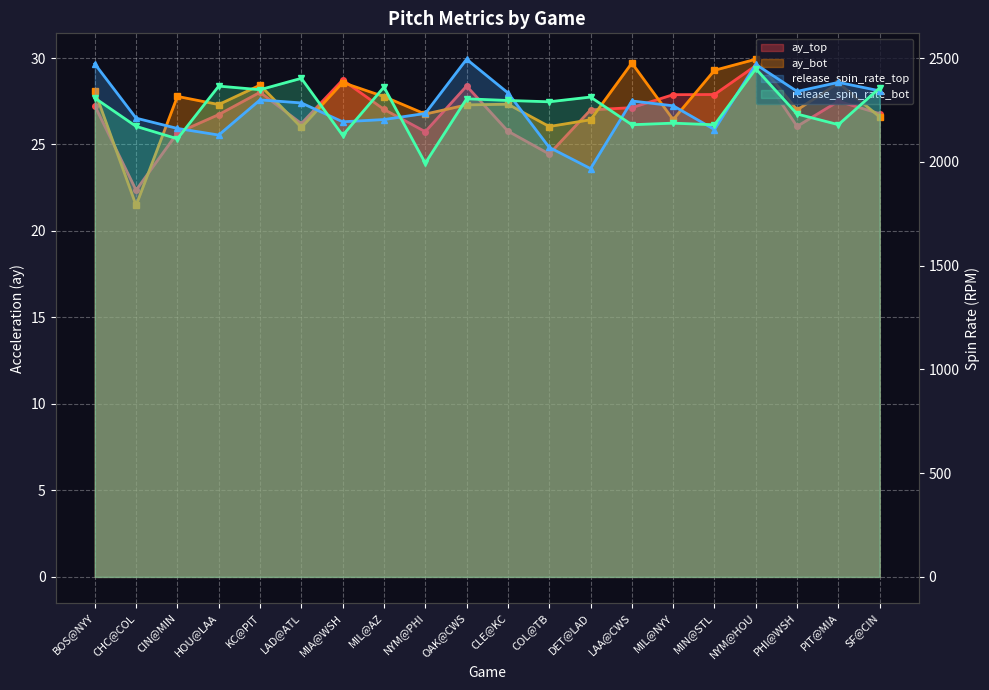

The value of ay_top at PIT@MIA is 42.6. True or false?

False